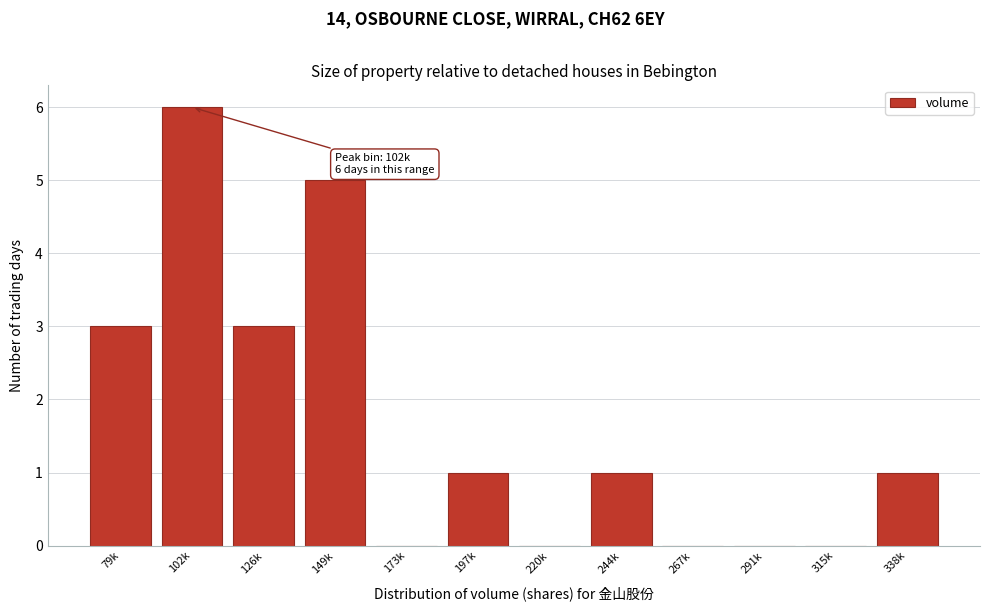

Reading left to right, what are all the values shown in this chart?

79k=3	102k=6	126k=3	149k=5	173k=0	197k=1	220k=0	244k=1	267k=0	291k=0	315k=0	338k=1